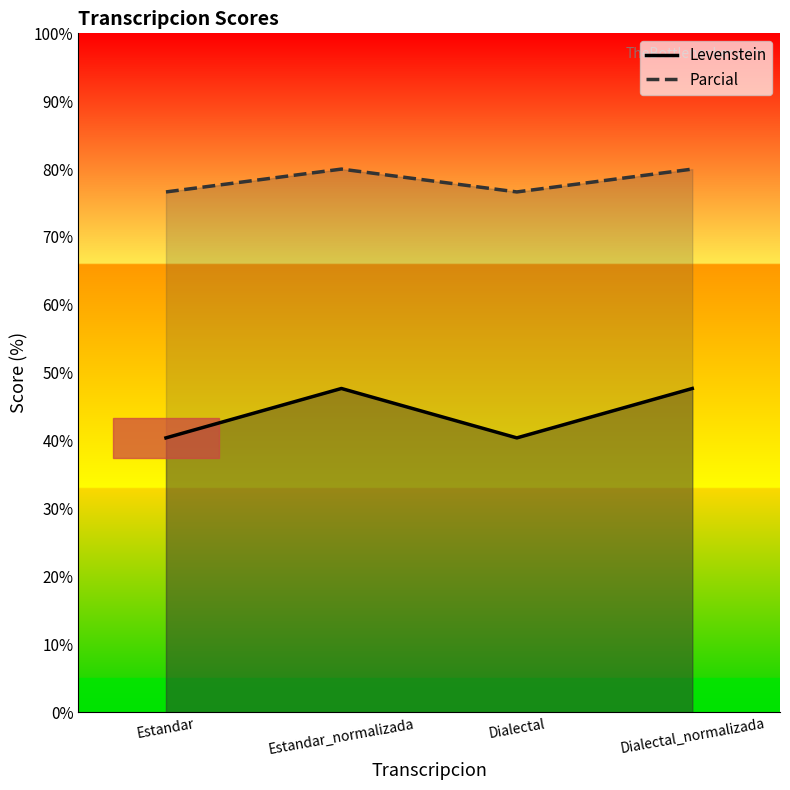

Does the chart display data point markers on the line(s)?

No